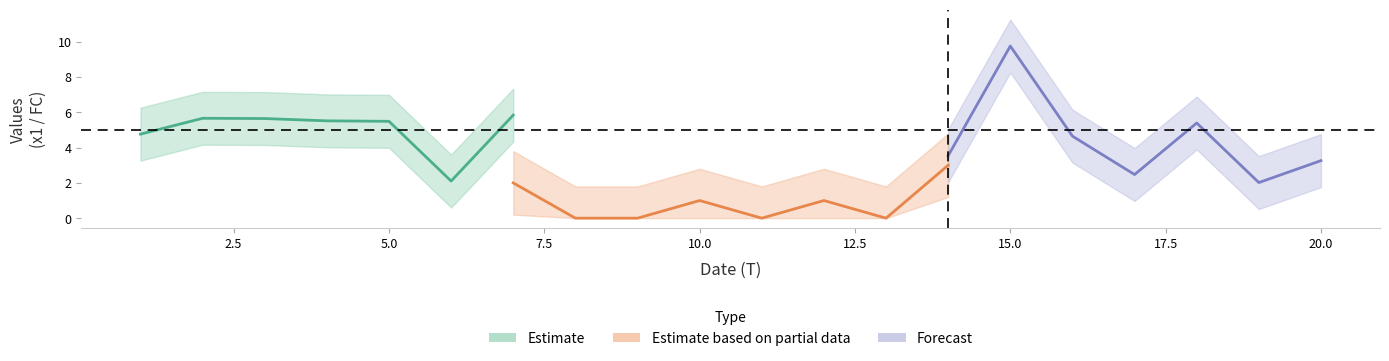

What is the greatest value displayed?

9.8